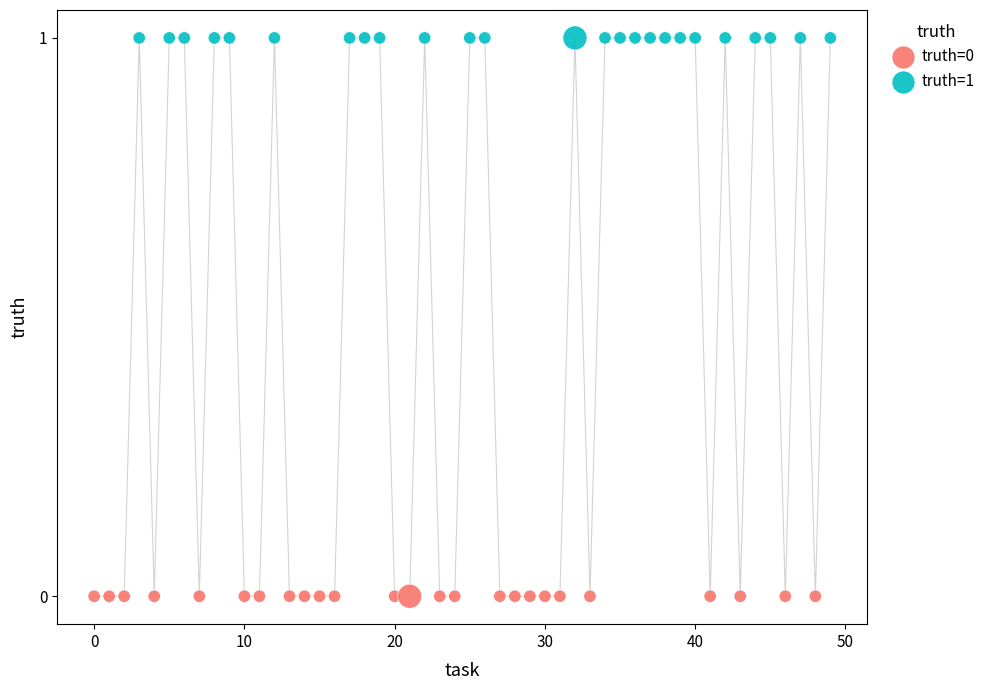

What are all the series names shown in the legend?

truth=0, truth=1